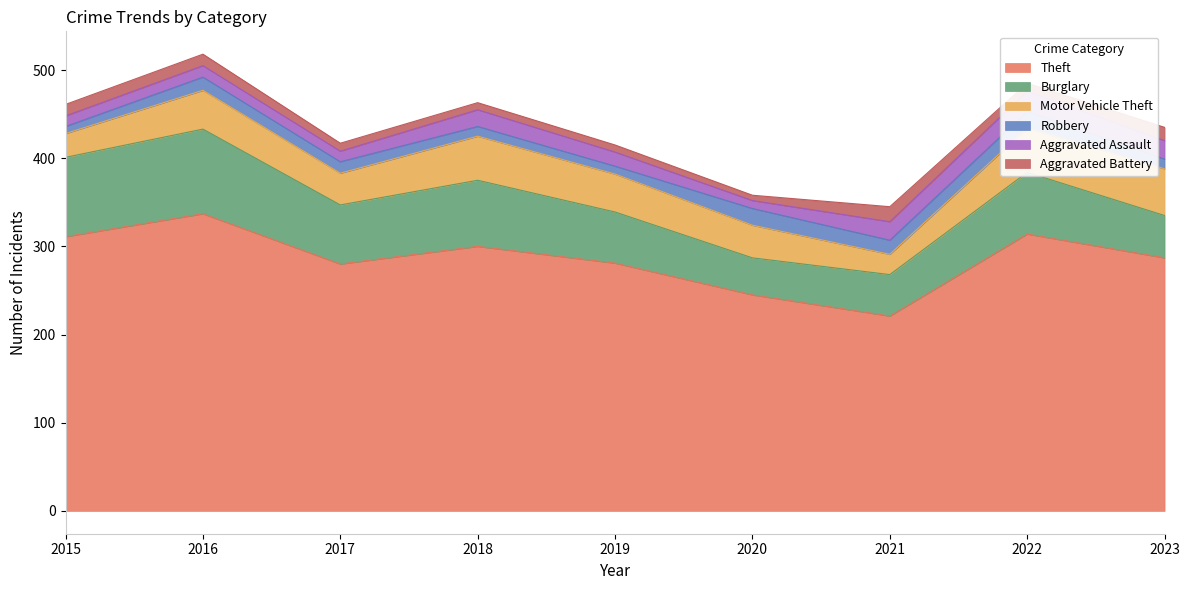

At how many categories does at least one series exceed 189?

9